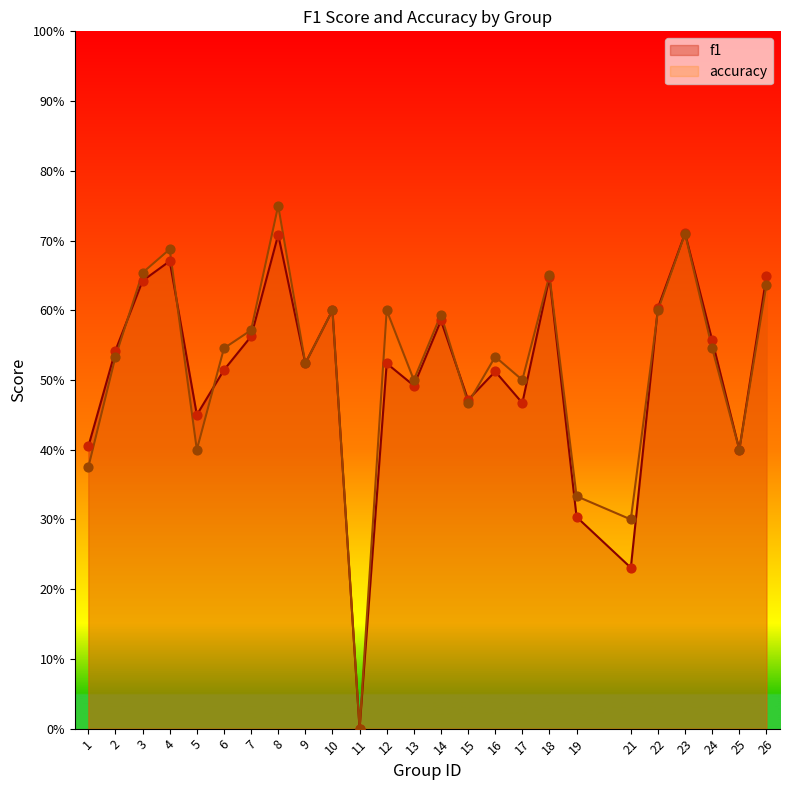

At which category is the sum across all series the highest?

8